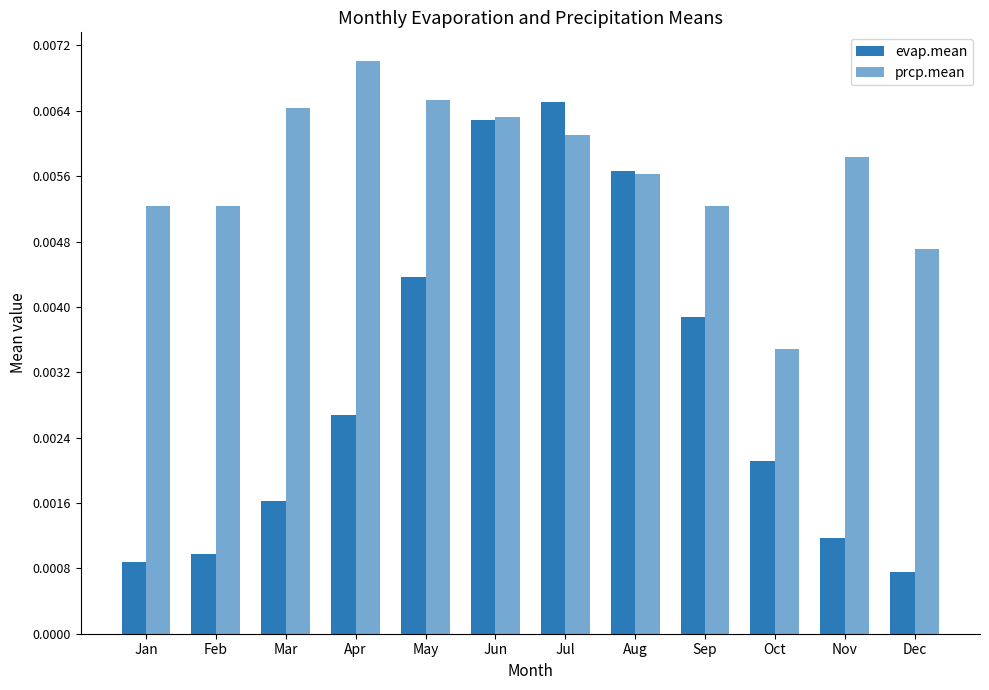

True or false: prcp.mean has a value of 0.0 at Jun.

False